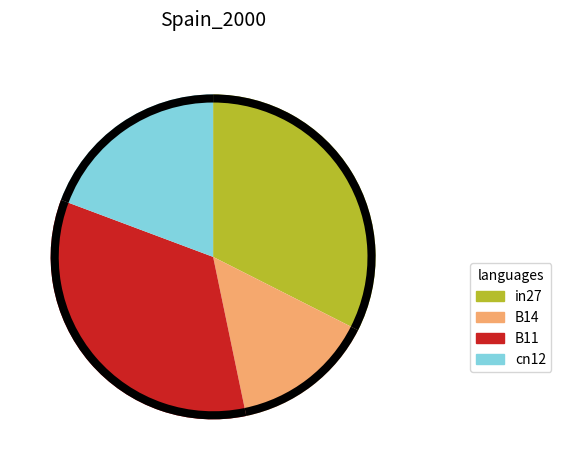

How many segments does this pie chart have?

5